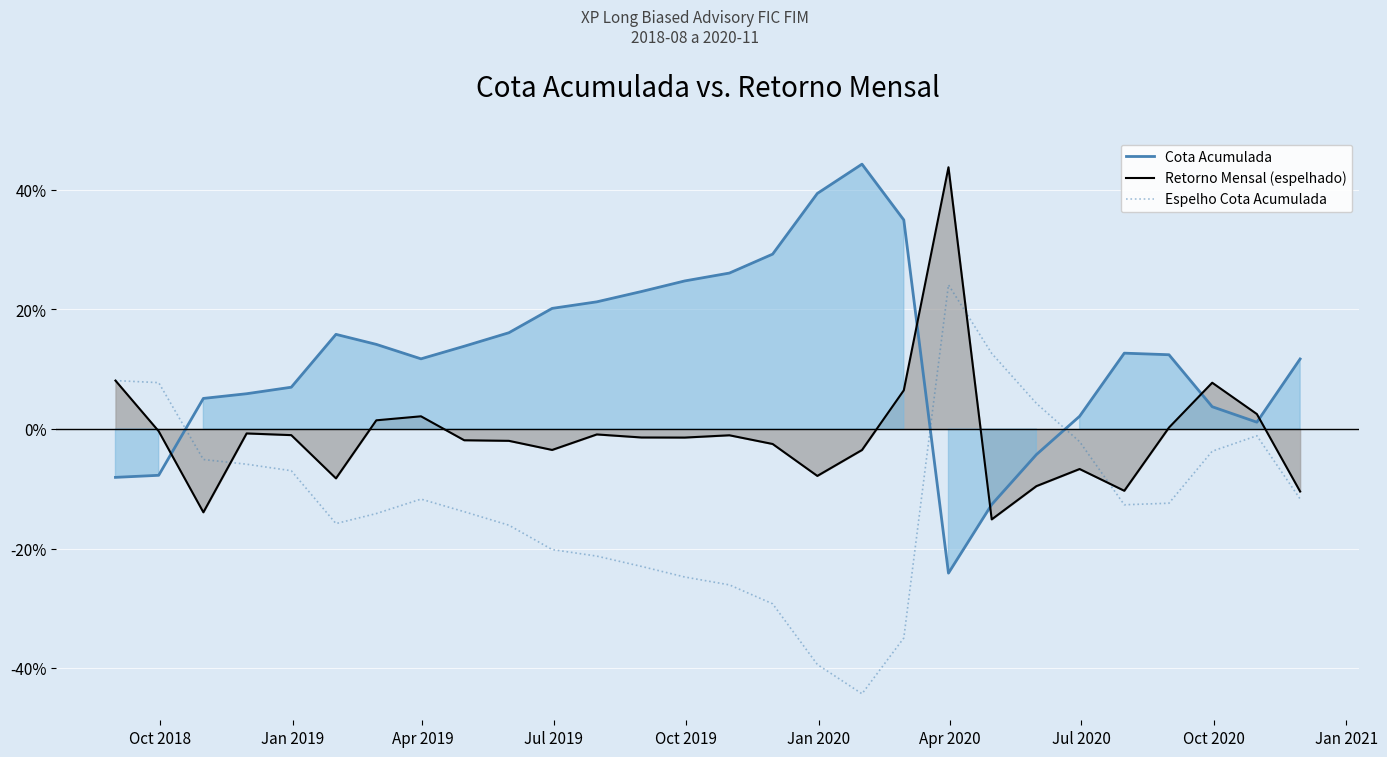

How many interior local valleys does the Retorno Mensal (espelhado) series have?

7